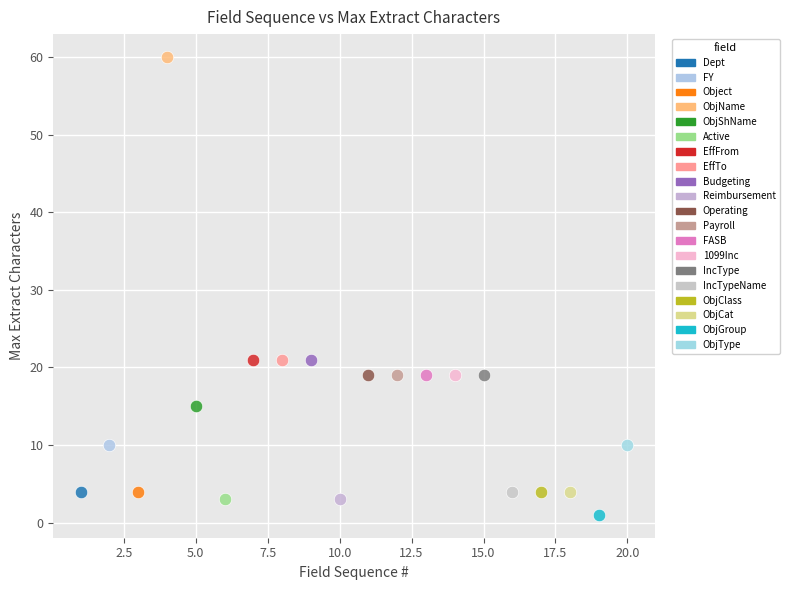

Which series contains the lowest Y value?

ObjGroup